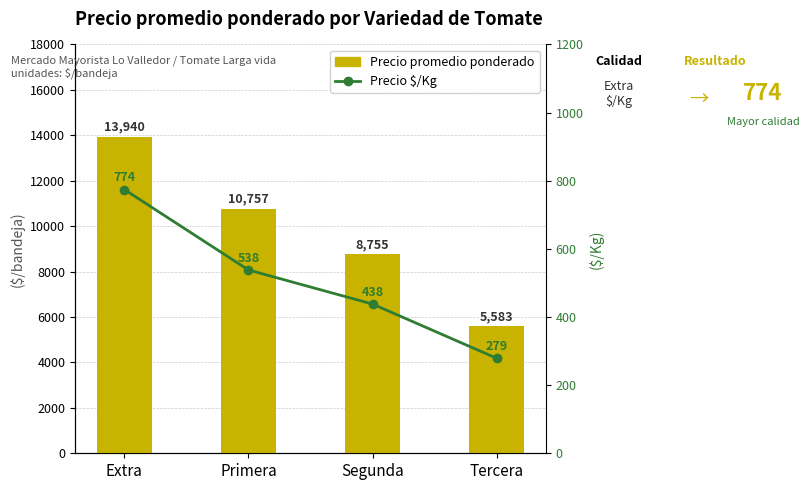

What is the average value of the Precio promedio ponderado series?

9759